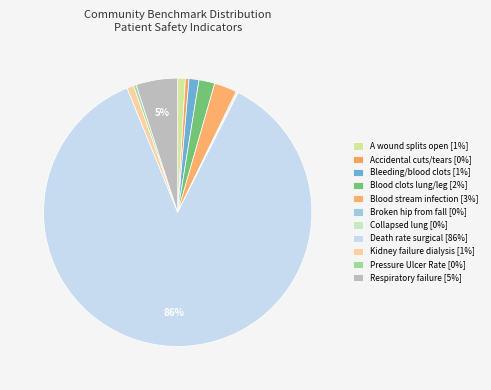

Count the number of slices in the pie.

11